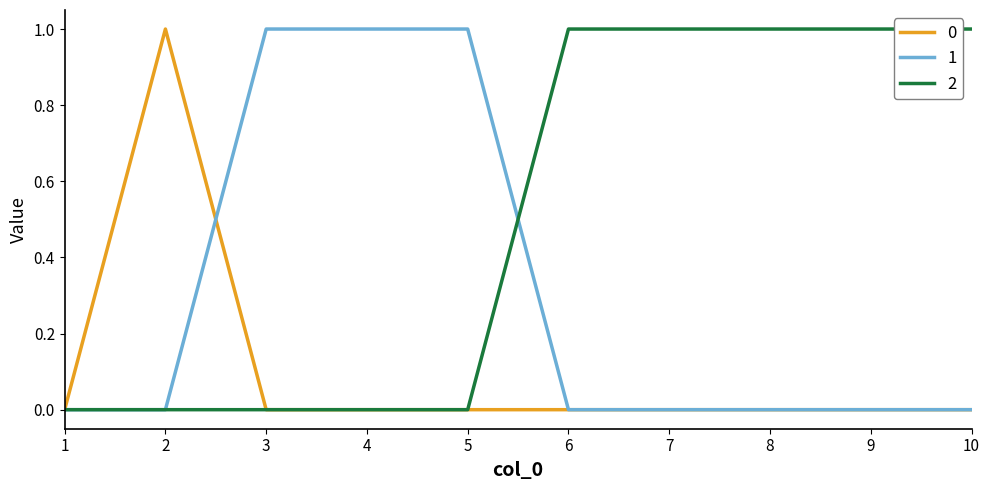

True or false: 2 has a value of 0 at 3.

True